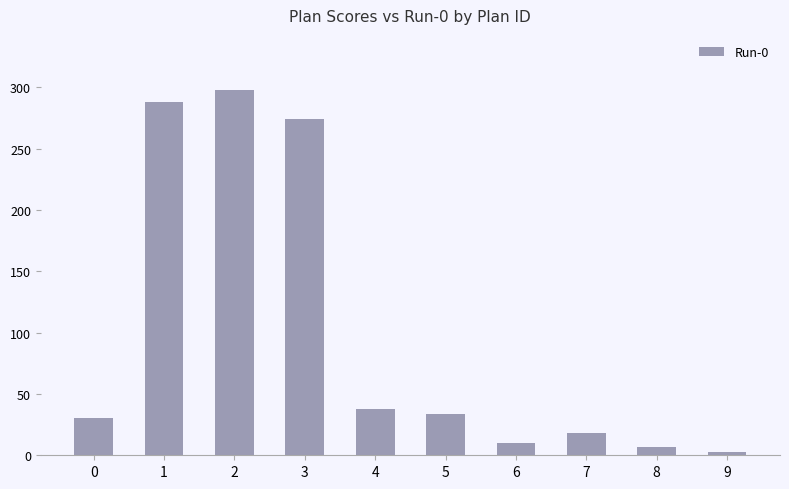

Rank the categories by value from lowest to highest.

9, 8, 6, 7, 0, 5, 4, 3, 1, 2